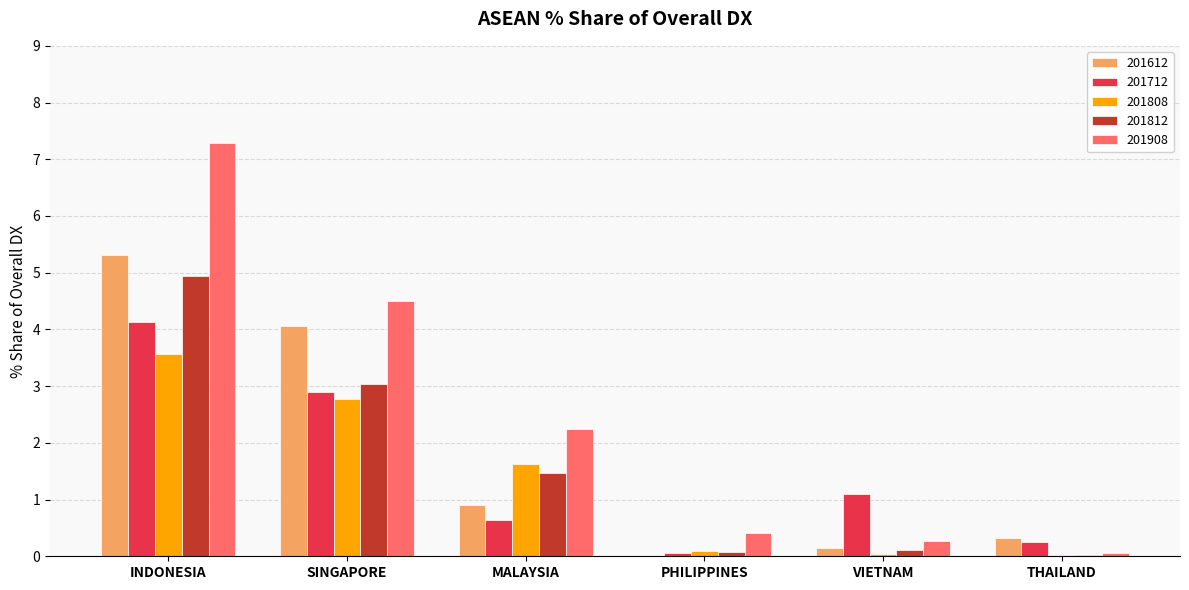

At which category is the sum across all series the highest?

INDONESIA